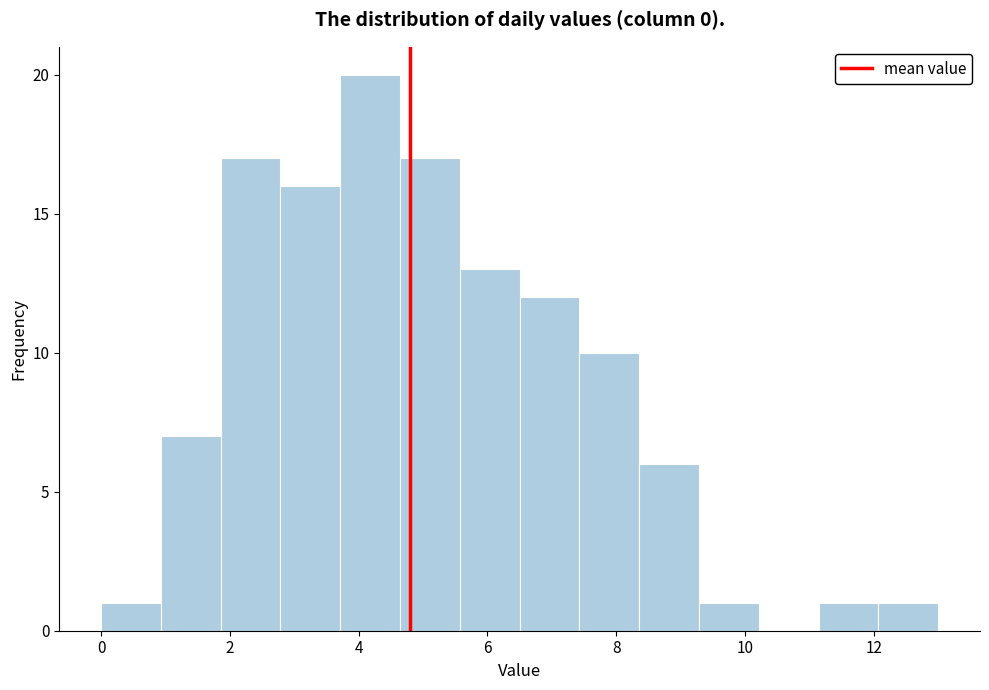

Reading left to right, list every bar in this chart as the range it spans on the x-axis followed by its height. Neither the bar edges nor the heights are printed on the chart, so give them approximately, as read against the axes.

0.0 to 1.0: 1
1.0 to 1.8: 7
1.8 to 2.8: 17
2.8 to 3.8: 16
3.8 to 4.6: 20
4.6 to 5.6: 17
5.6 to 6.6: 13
6.6 to 7.4: 12
7.4 to 8.4: 10
8.4 to 9.2: 6
9.2 to 10.2: 1
10.2 to 11.2: 0
11.2 to 12.0: 1
12.0 to 13.0: 1